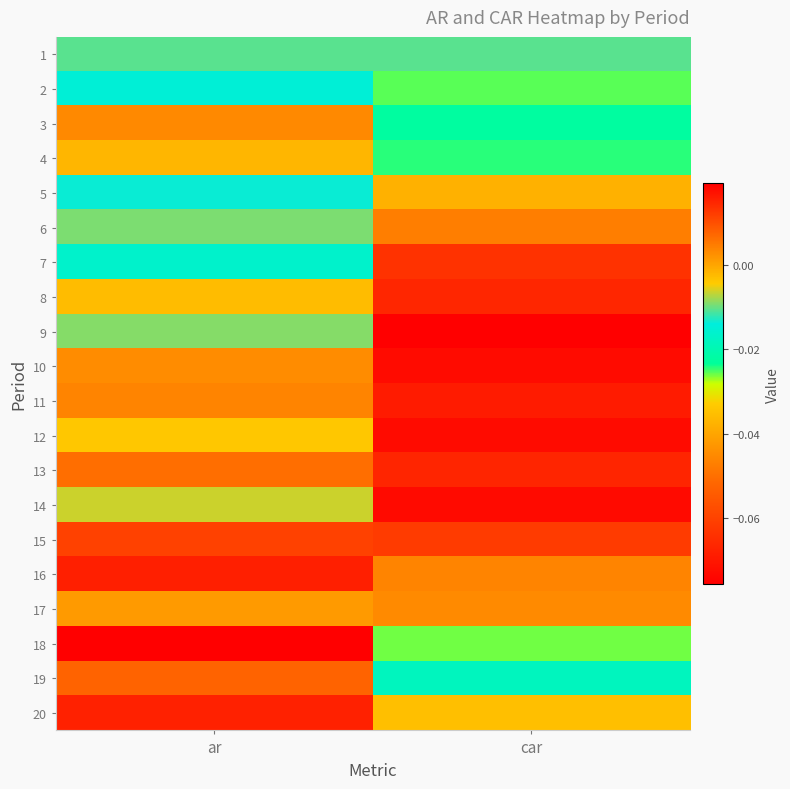

Reading left to right, what are all the values shown in this chart?

1: ar=-0.0	car=-0.0
2: ar=-0.0	car=-0.0
3: ar=0.0	car=-0.0
4: ar=-0.0	car=-0.0
5: ar=-0.0	car=-0.0
6: ar=-0.0	car=-0.0
7: ar=-0.0	car=-0.1
8: ar=-0.0	car=-0.1
9: ar=-0.0	car=-0.1
10: ar=0.0	car=-0.1
11: ar=0.0	car=-0.1
12: ar=-0.0	car=-0.1
13: ar=0.0	car=-0.1
14: ar=-0.0	car=-0.1
15: ar=0.0	car=-0.1
16: ar=0.0	car=-0.0
17: ar=0.0	car=-0.0
18: ar=0.0	car=-0.0
19: ar=0.0	car=-0.0
20: ar=0.0	car=-0.0